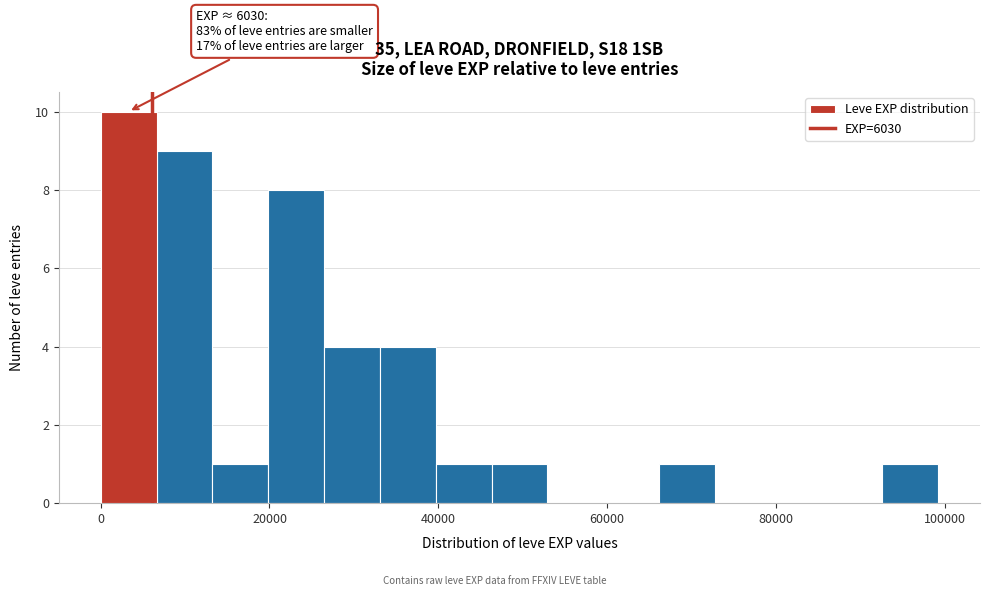

Read against the x-axis, roughly where is the centre of the tallest bar?

4000